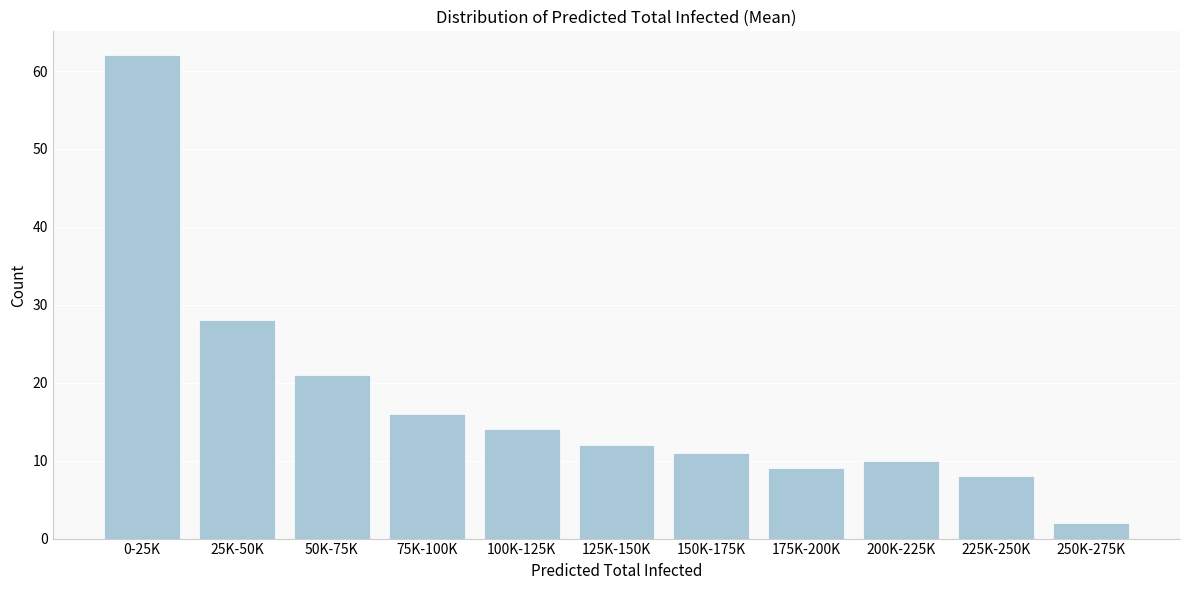

Reading left to right, list all the values displayed in this chart.

0-25K=62	25K-50K=28	50K-75K=21	75K-100K=16	100K-125K=14	125K-150K=12	150K-175K=11	175K-200K=9	200K-225K=10	225K-250K=8	250K-275K=2